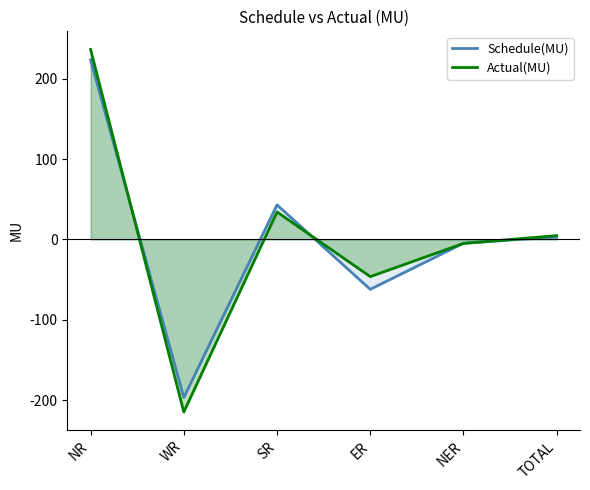

At which category does Actual(MU) reach its first local peak?

SR